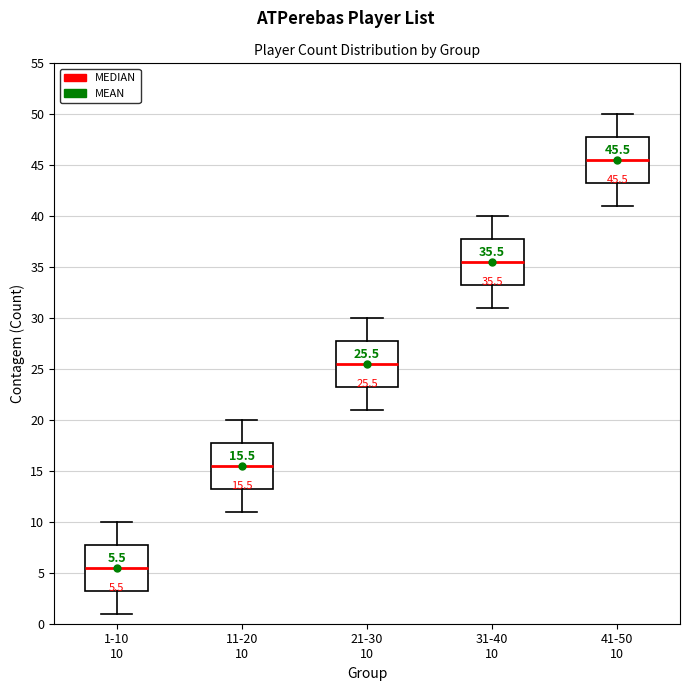

Which box's median line is the lowest?

1-10 10